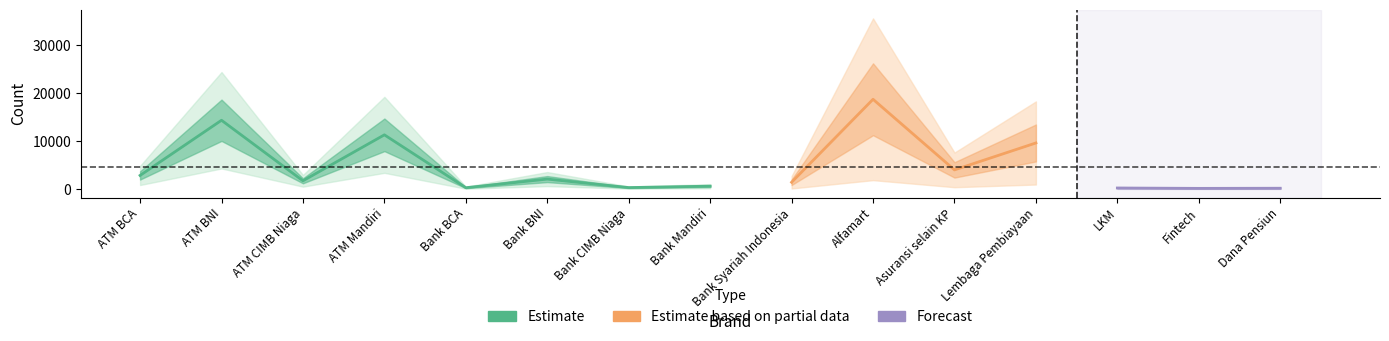

Rank the categories by value from lowest to highest.

Fintech, Dana Pensiun, LKM, Bank BCA, Bank CIMB Niaga, Bank Mandiri, Bank Syariah Indonesia, ATM CIMB Niaga, Bank BNI, ATM BCA, Asuransi selain KP, Lembaga Pembiayaan, ATM Mandiri, ATM BNI, Alfamart